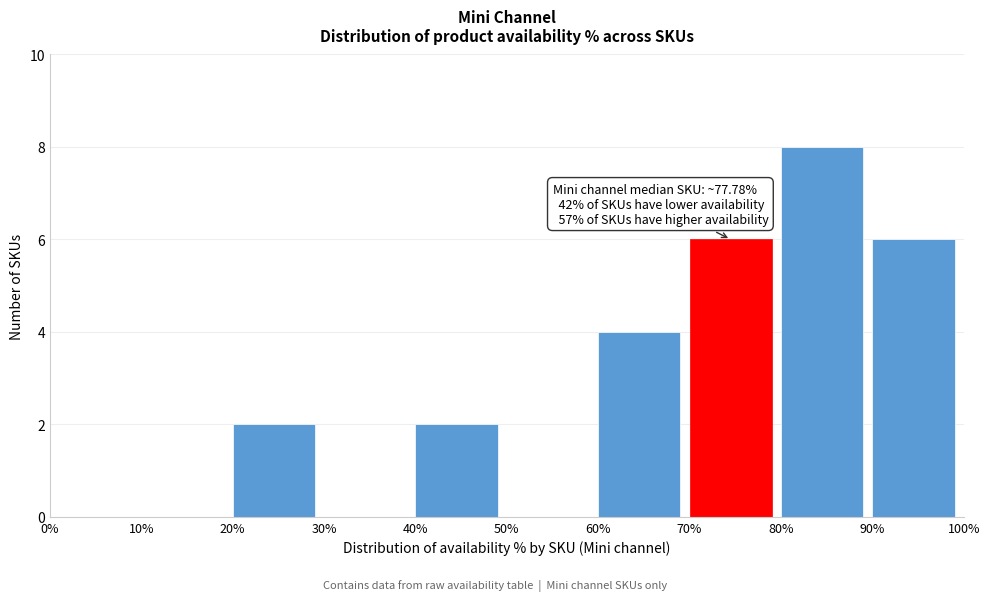

Which range on the x-axis has the tallest bar?

80% to 90%